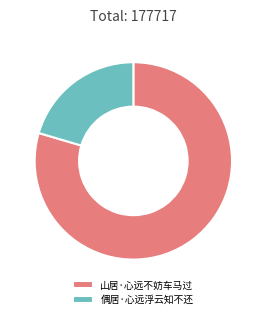

Combined, do 山居·心远不妨车马过 and 偶居·心远浮云知不还 account for over 50%?

Yes